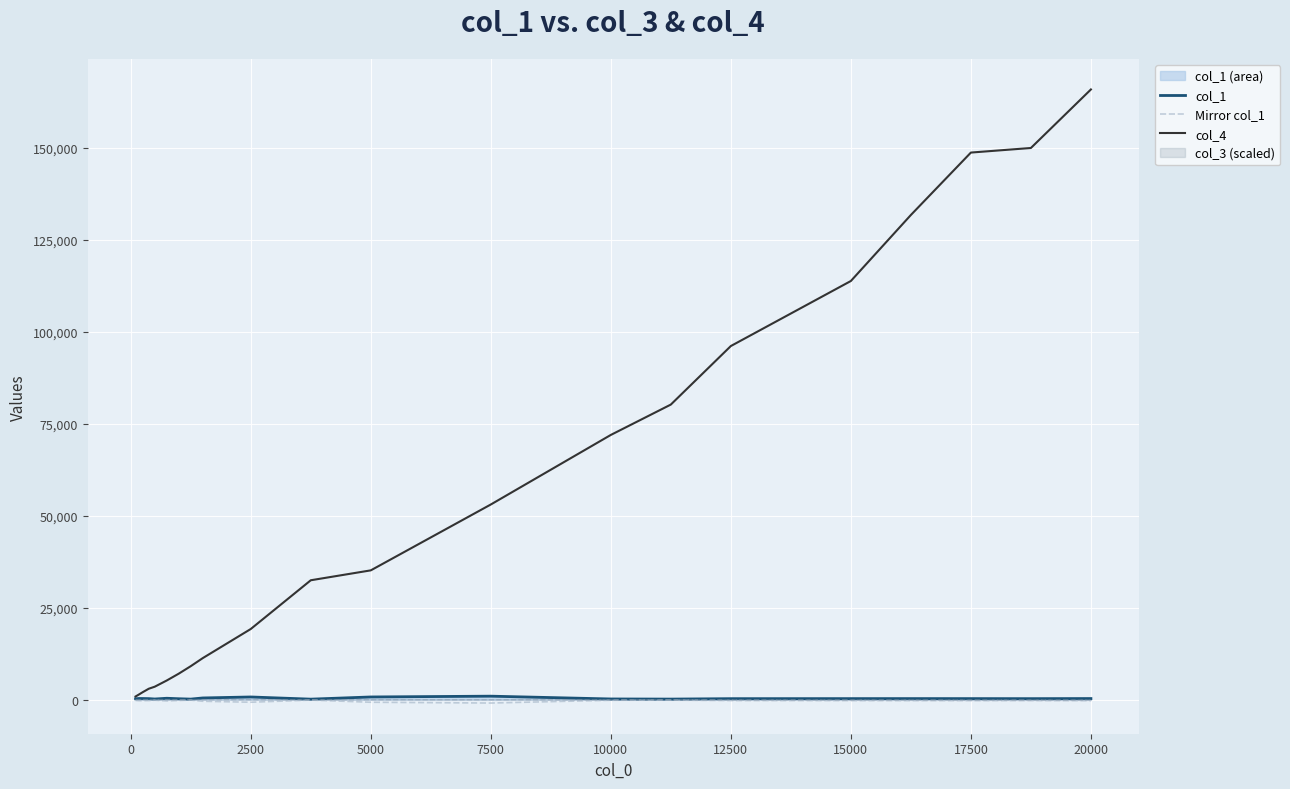

True or false: col_4 has more than 2 points higher than both neighbors.

False